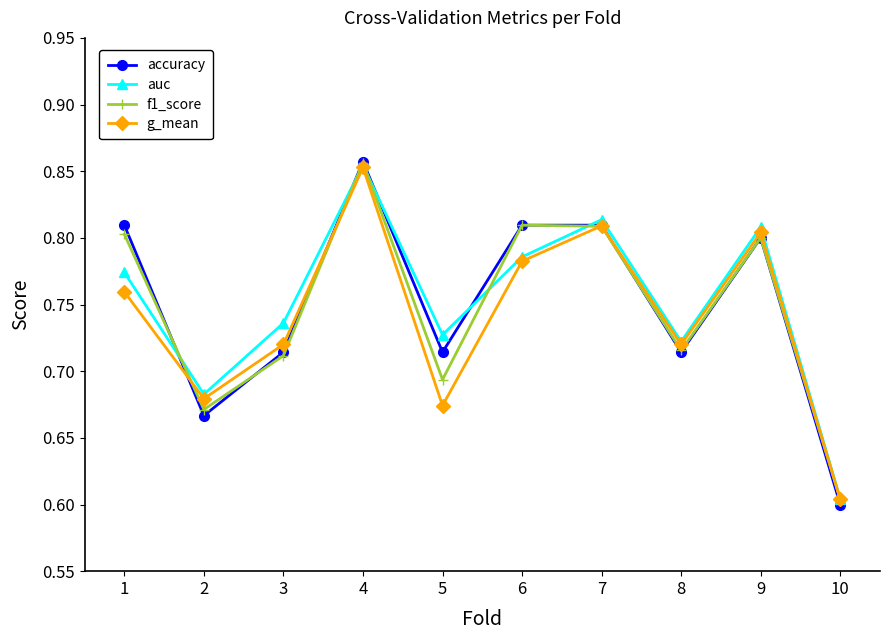

Which category has the lowest value in the g_mean series?

10